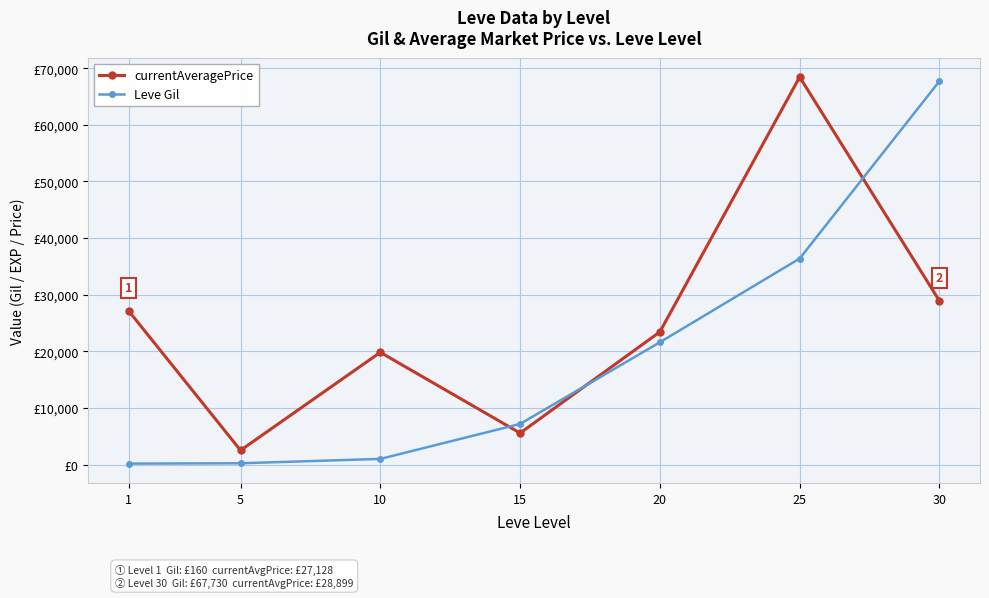

True or false: Leve Gil has a value of 4548 at 15.

False